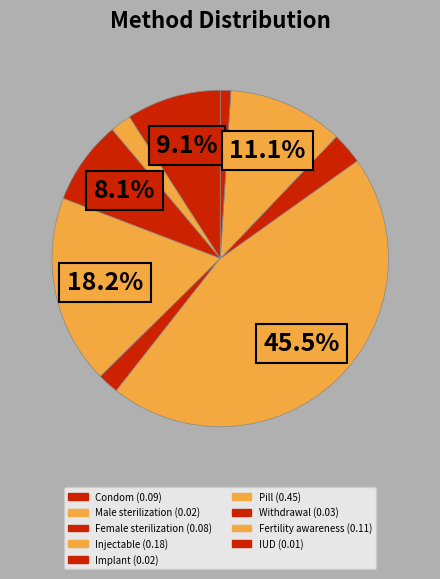

True or false: Condom accounts for 2% of the total.

False